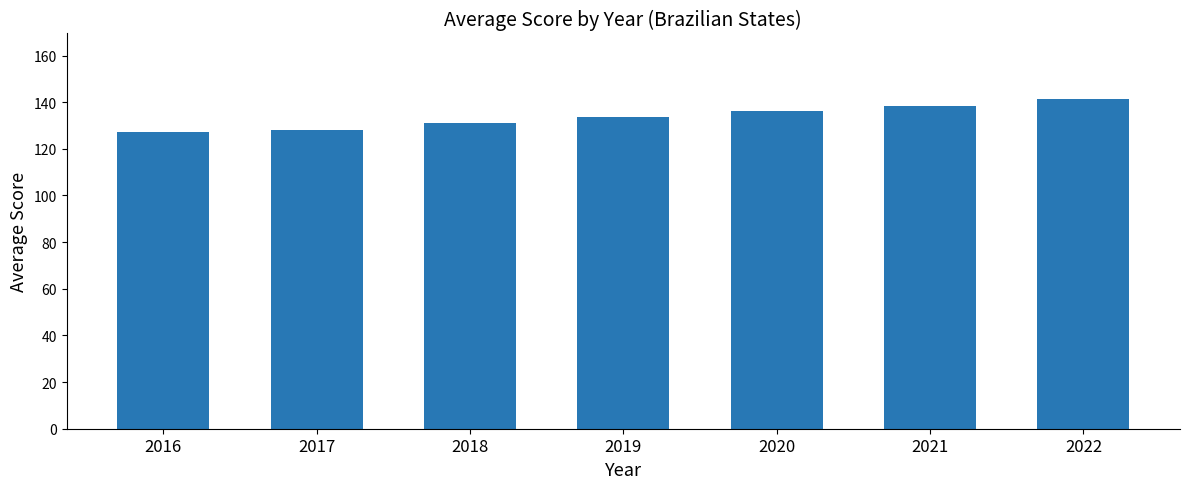

At which category does the chart reach its peak across all series?

2022